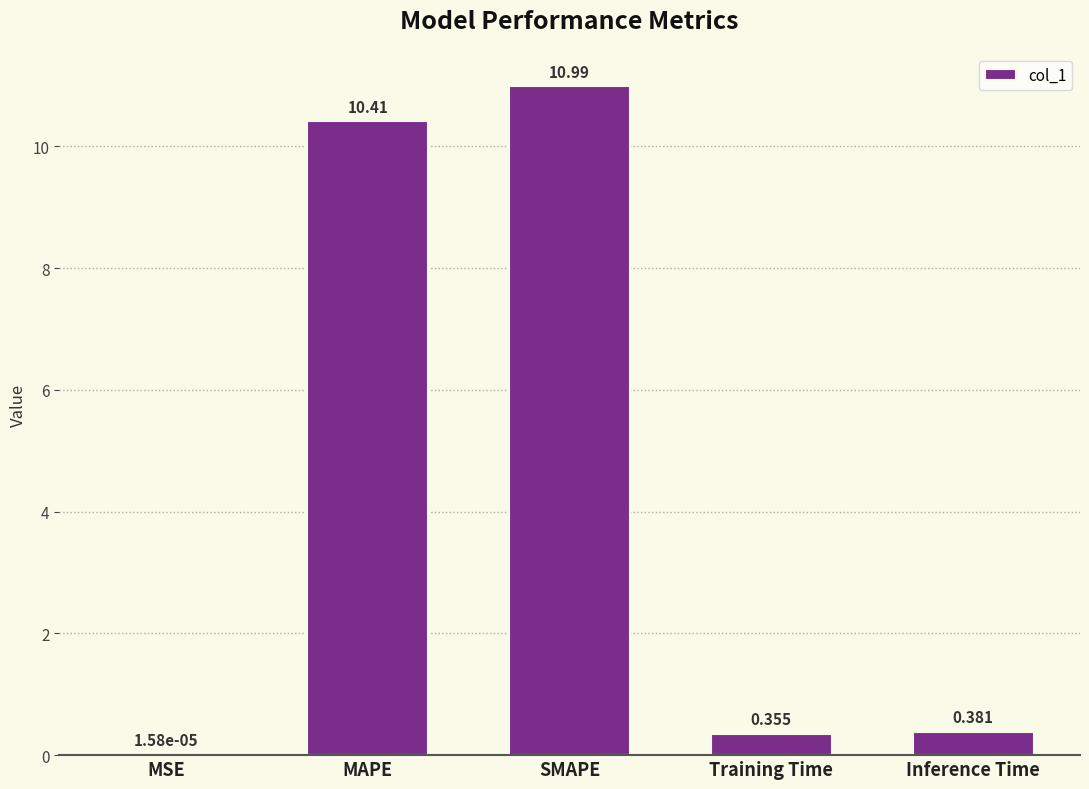

Where is the data nearest to the value 5?

Inference Time